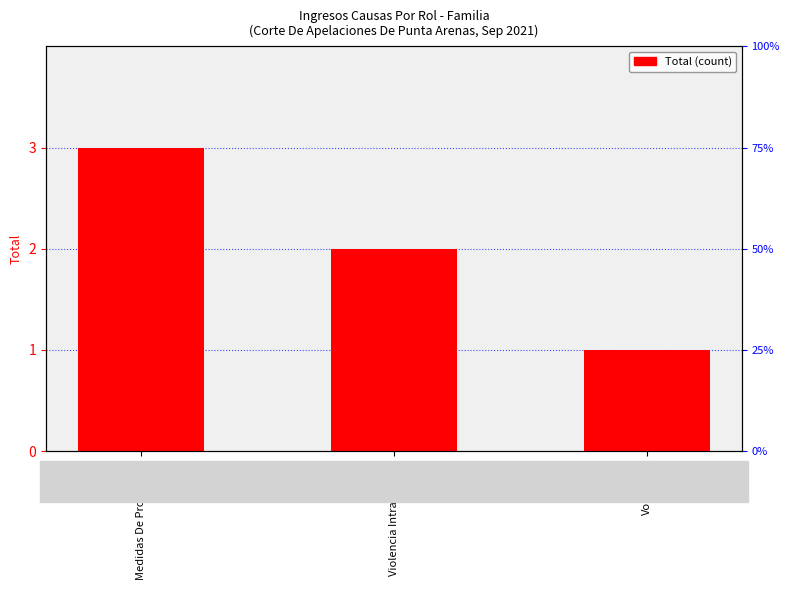

How many bars are there in total?

3